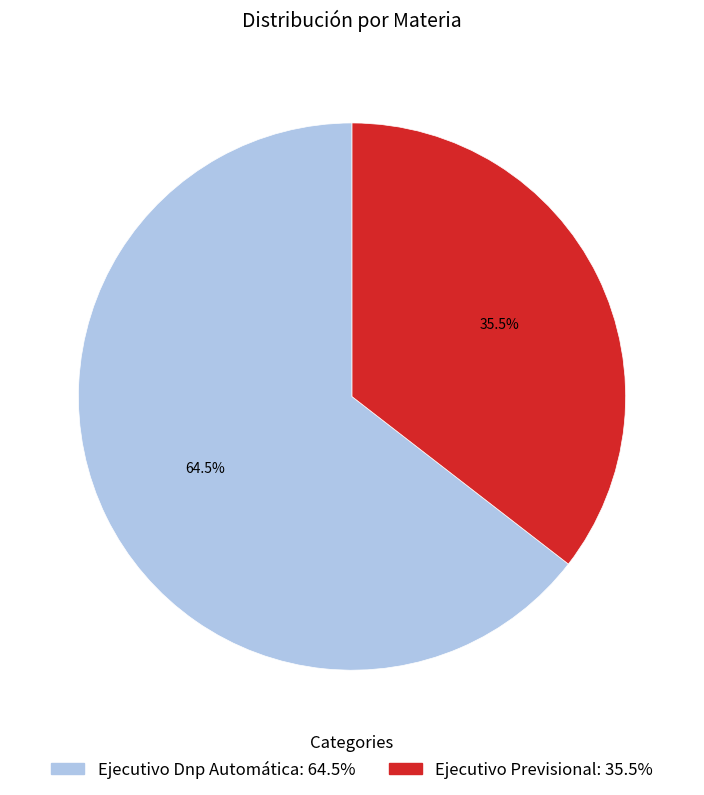

Is the sum of Ejecutivo Dnp Automática and Ejecutivo Previsional greater than half?

Yes